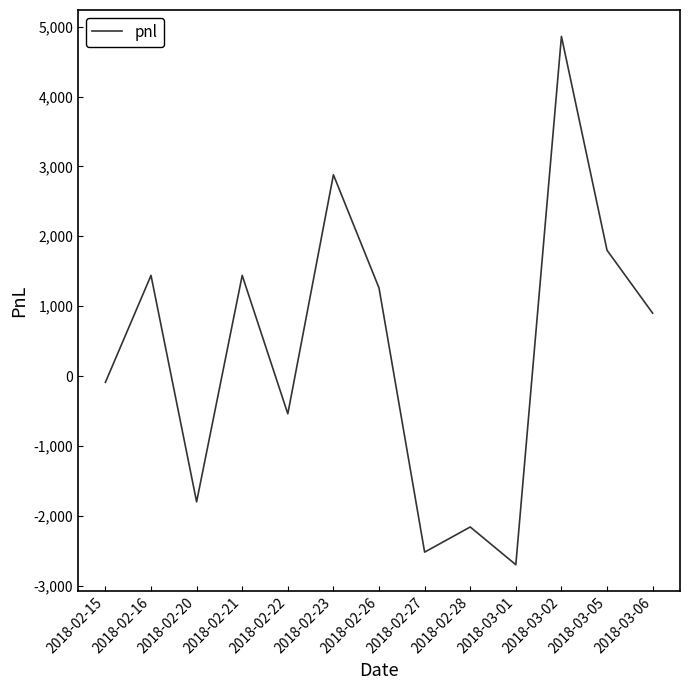

What is the change in value from 2018-02-26 to 2018-03-01?

-3960